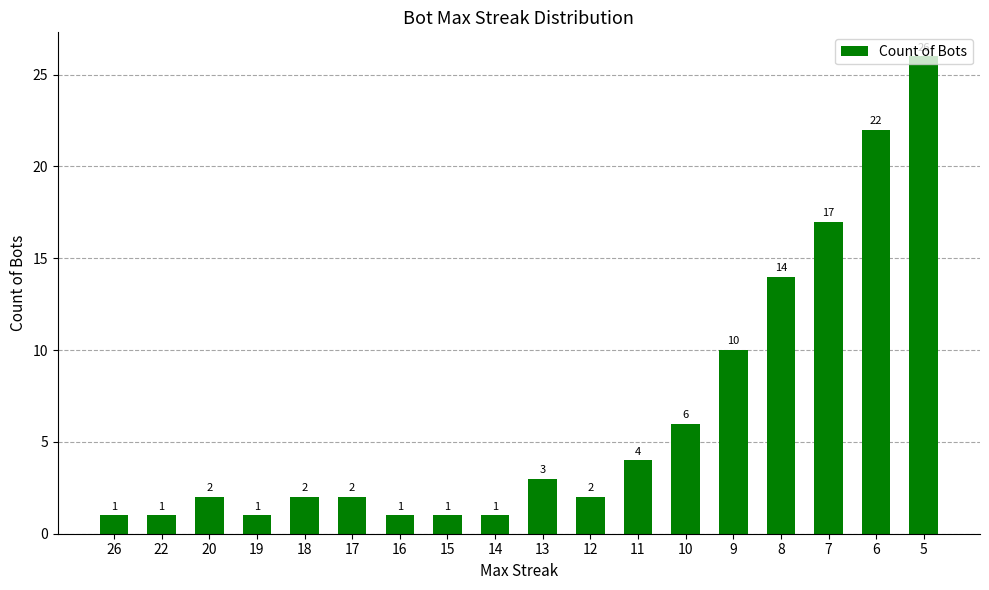

The value at 18 is 2. True or false?

True